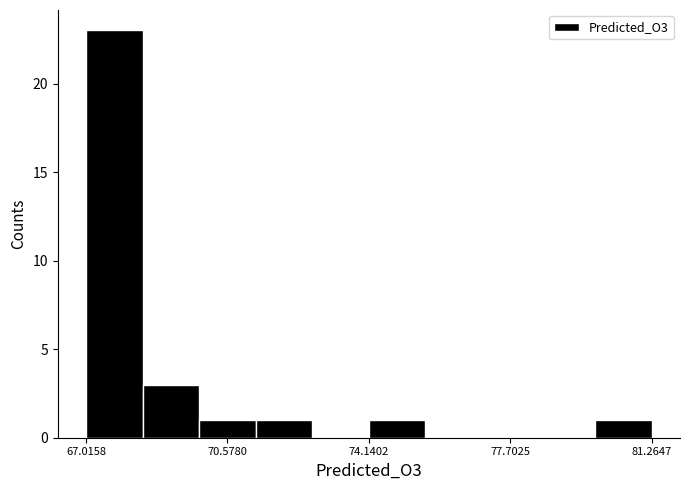

Read against the x-axis, roughly where is the centre of the tallest bar?

67.5